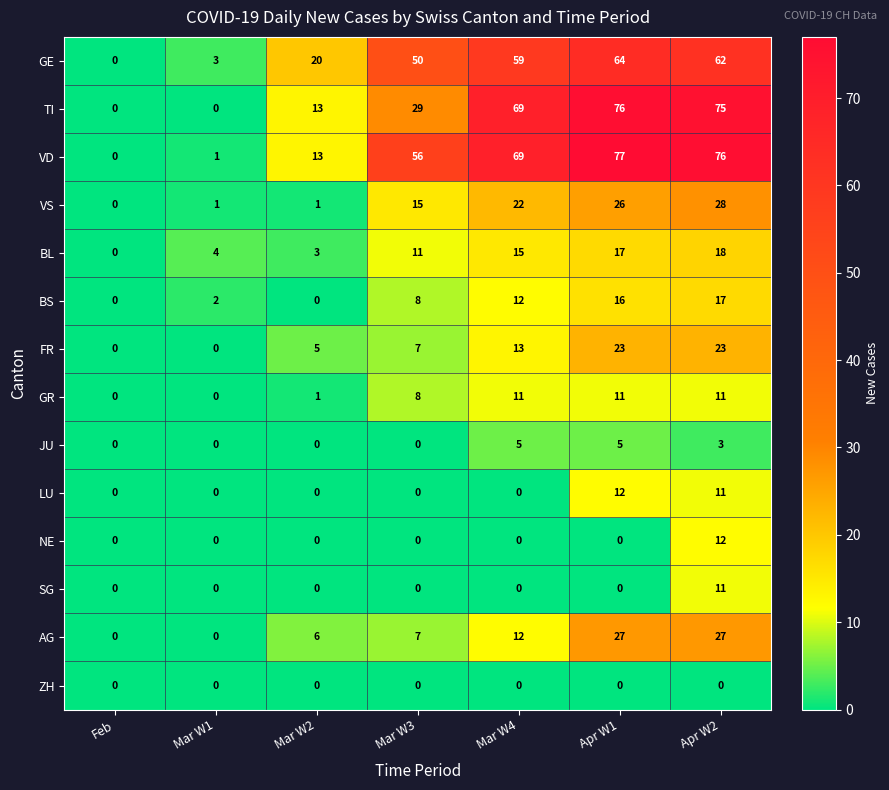

Where is BL nearest to the value 9?

Mar W3